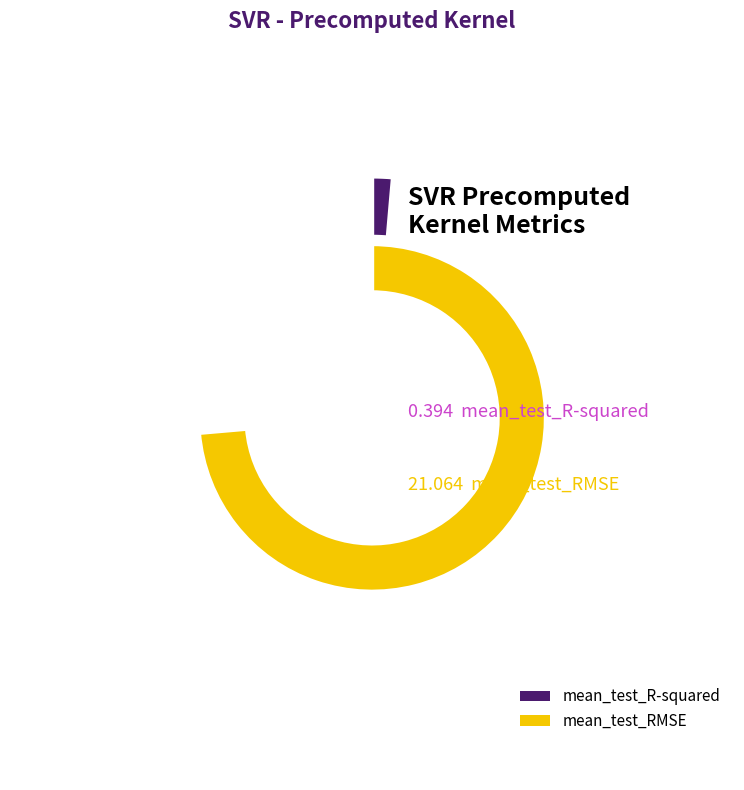

Which has a higher value, mean_test_R-squared or mean_test_RMSE?

mean_test_RMSE